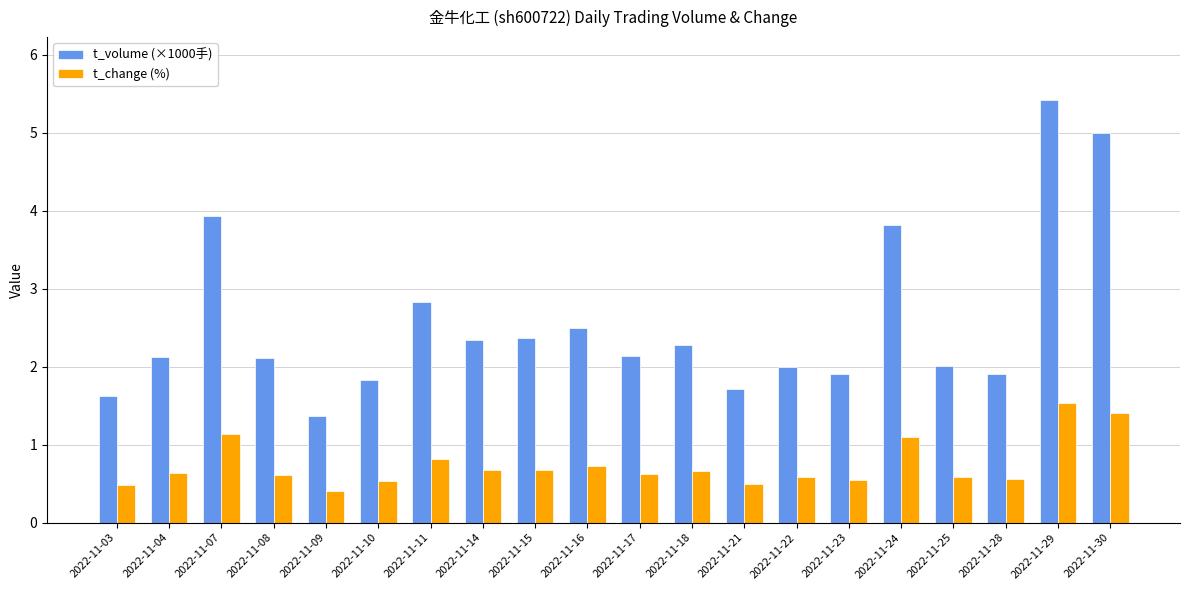

Rank the series by their maximum value, from highest to lowest.

t_volume (×1000手), t_change (%)